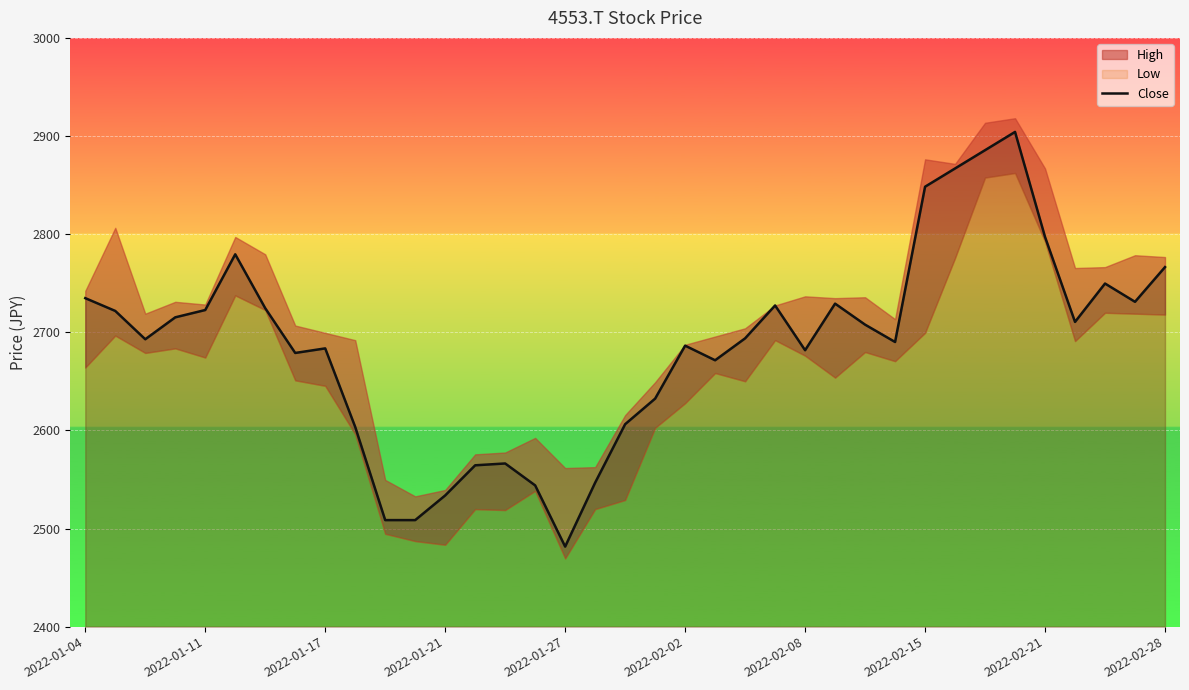

What is the lowest value of the Close series?

2481.6